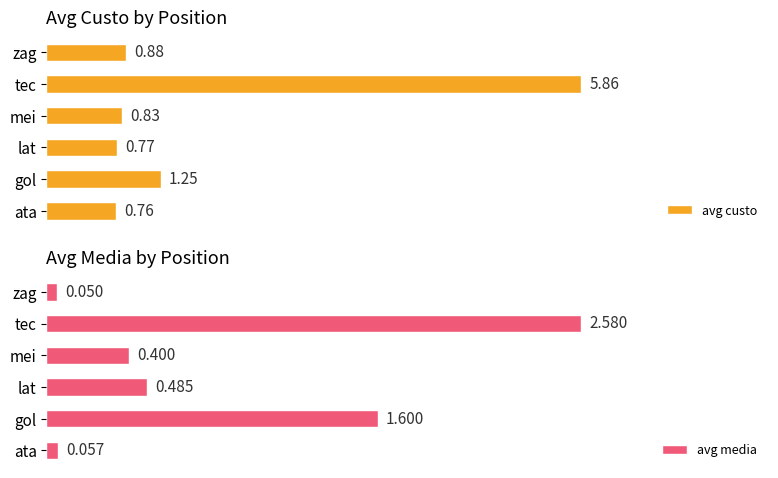

What is the value of the avg media bar at the 3rd from the left?

0.5